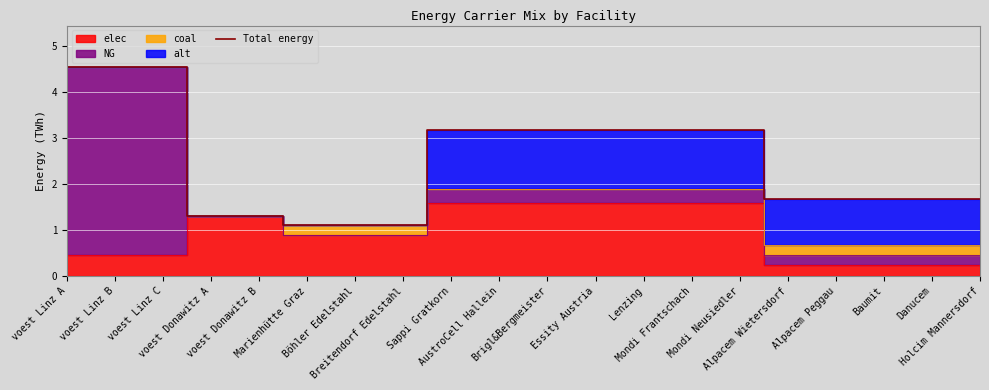

What position from the right is Marienhütte Graz?

15